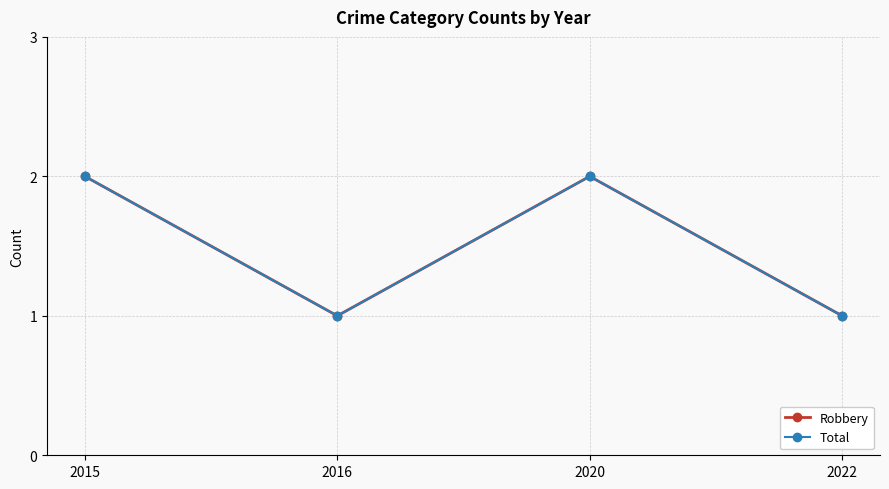

Count the Total values in the range 1 to 2.

4